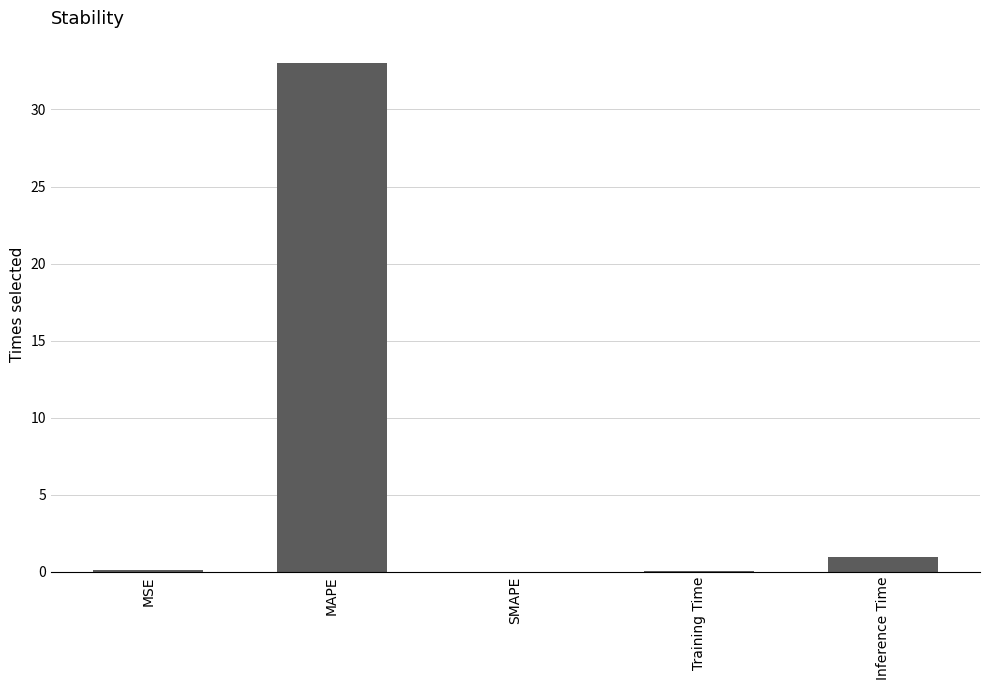

What is the average value?

6.8